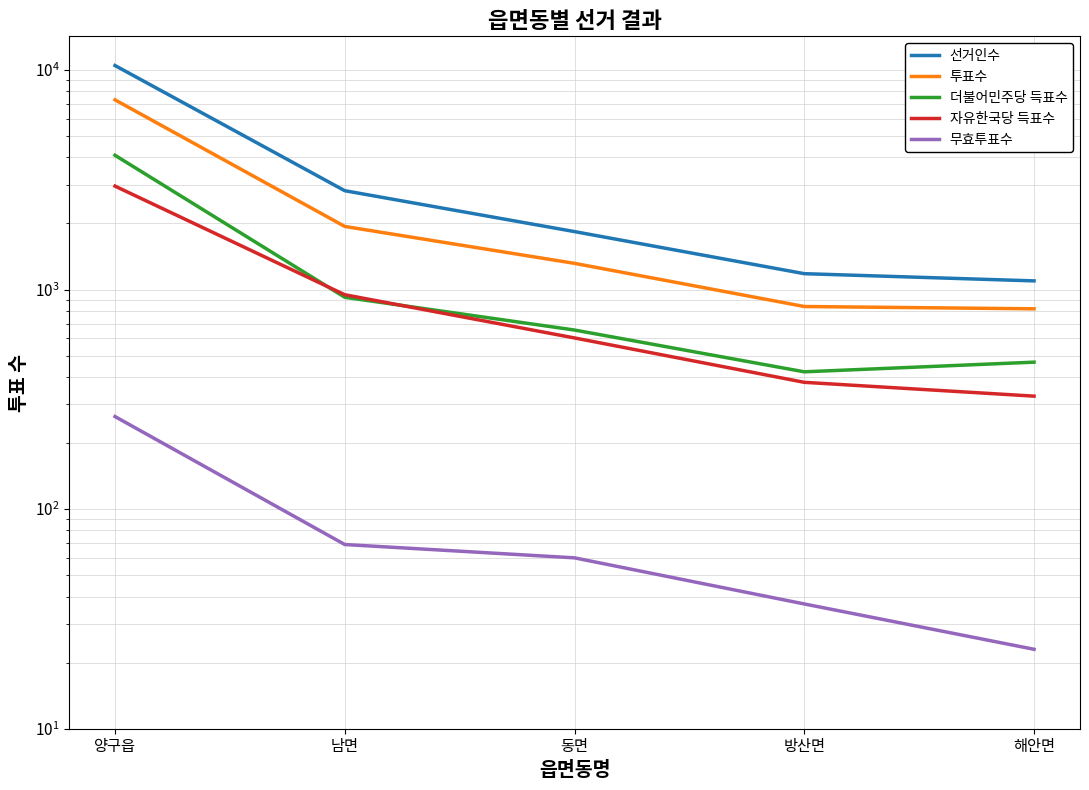

What is the difference between the highest and lowest values at 해안면?

1072